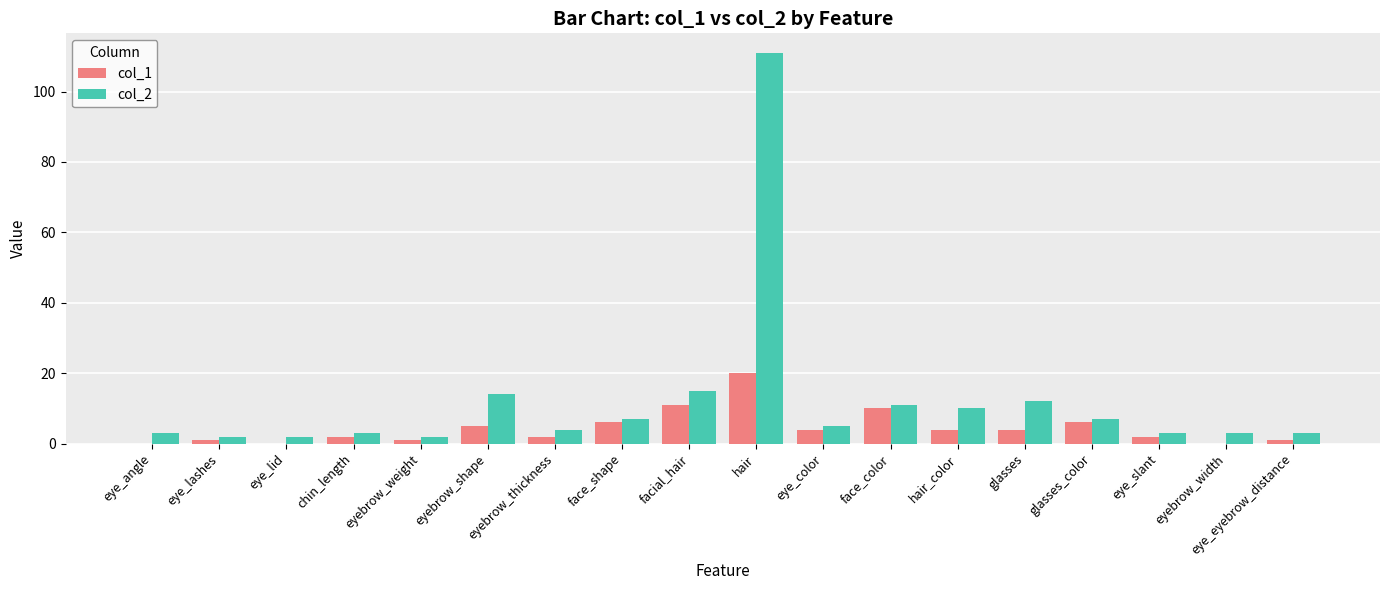

The value of col_2 at eyebrow_shape is 14. True or false?

True